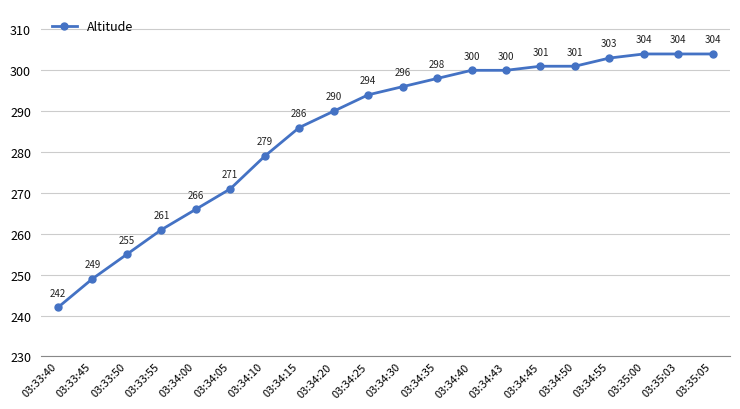

At which label is the value closest to 273?

03:34:05